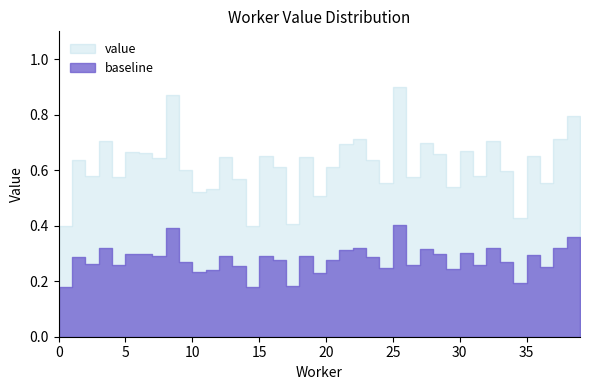

Which series changed the most between 18 and 23?

value